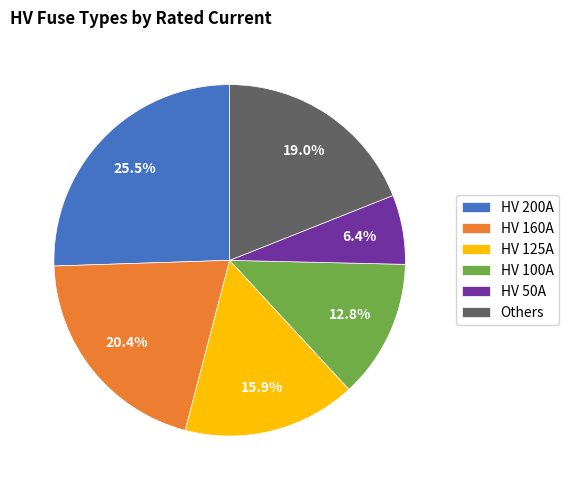

Rank the categories by value from highest to lowest.

HV 200A, HV 160A, Others, HV 125A, HV 100A, HV 50A